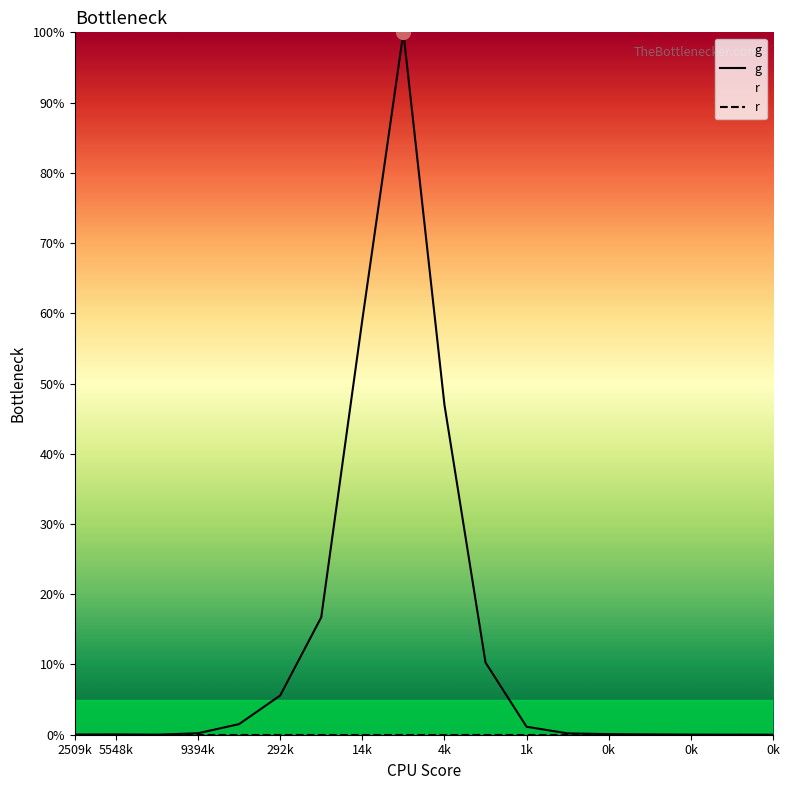

What is the difference between the second highest and minimum values in the g series?

59.0